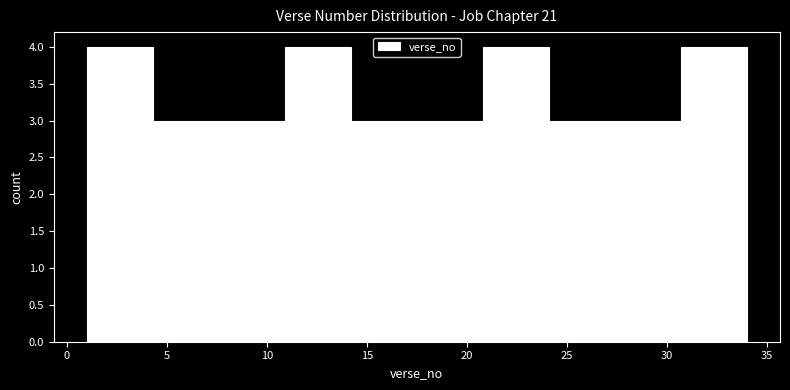

Reading left to right, transcribe this chart: for each bar, give the range it covers on the x-axis and its height. Neither the bar edges nor the heights are printed on the chart, so give them approximately, as read against the axes.

1.0 to 4.3: 4
4.3 to 7.6: 3
7.6 to 10.9: 3
10.9 to 14.2: 4
14.2 to 17.5: 3
17.5 to 20.8: 3
20.8 to 24.1: 4
24.1 to 27.4: 3
27.4 to 30.7: 3
30.7 to 34.0: 4